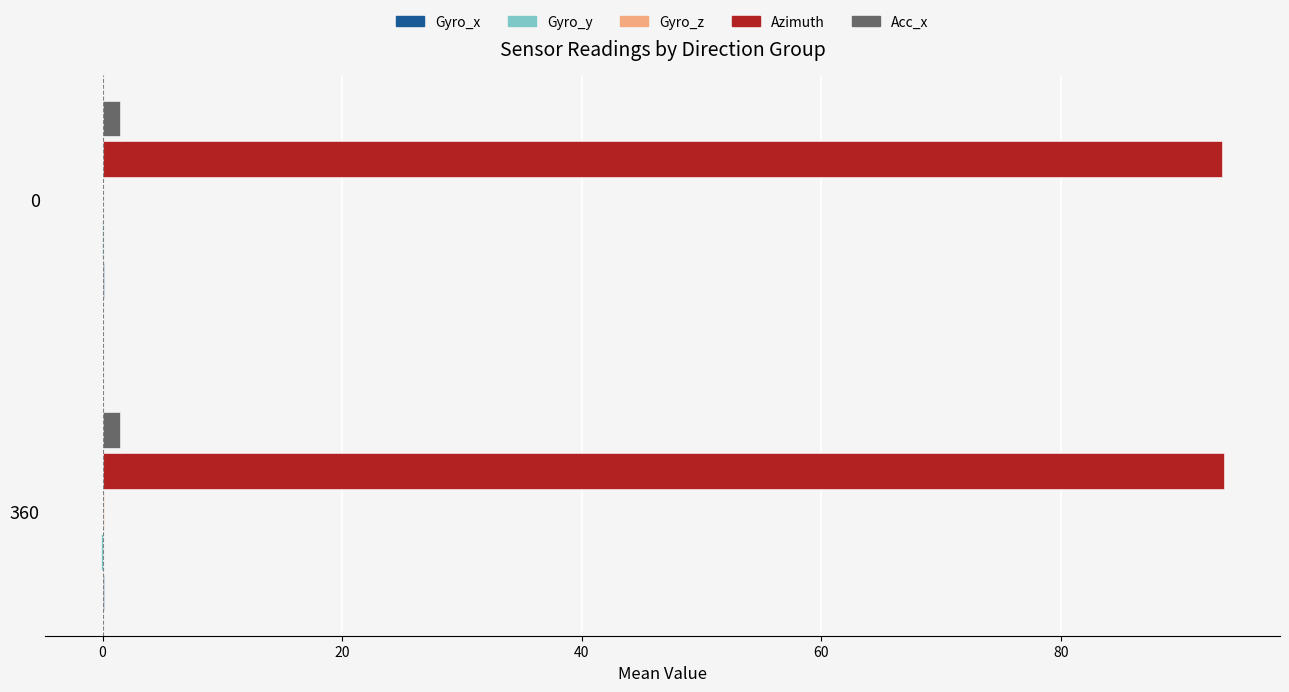

Which series has the largest total across all categories?

Azimuth